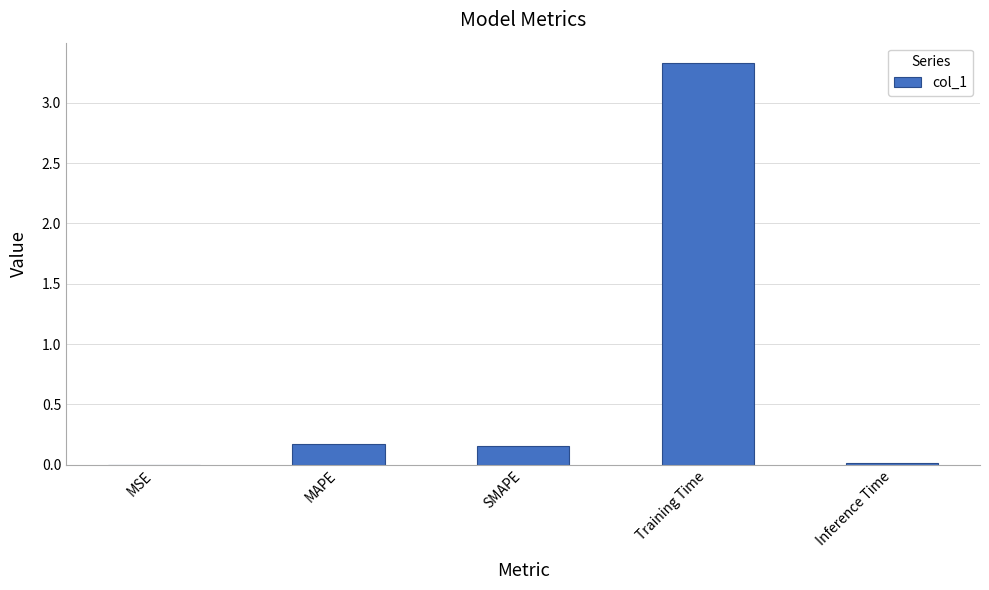

True or false: the data shows 3.3 at Training Time.

True